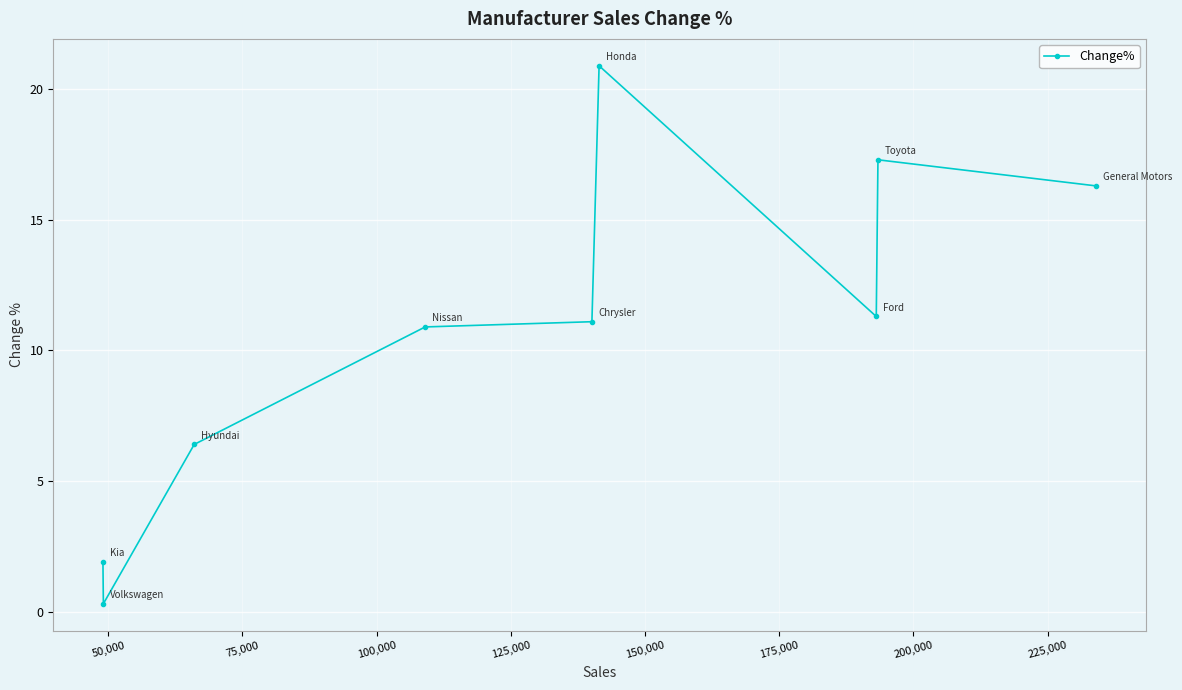

What is the maximum value shown in the chart?

20.9